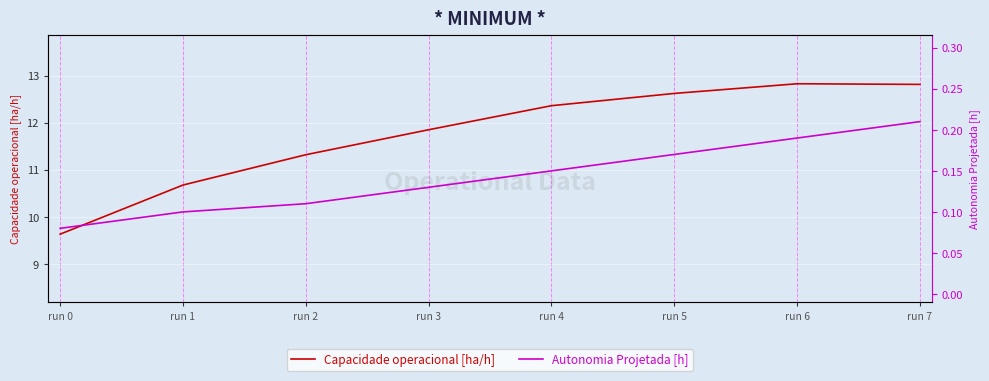

What is the difference between the maximum and minimum values in the Autonomia Projetada [h] series?

0.1